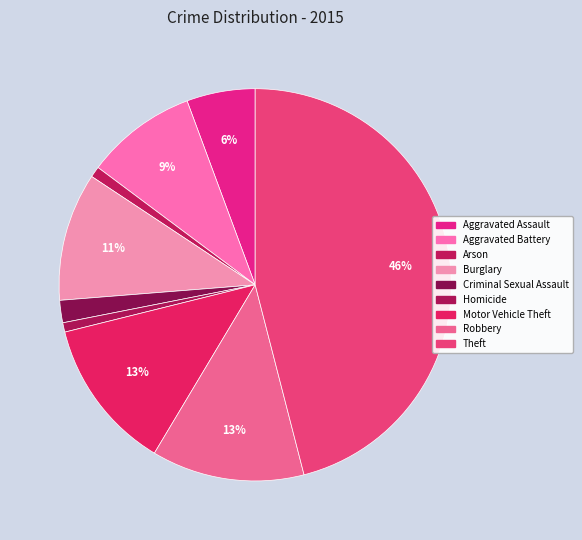

Is there a majority slice in this chart?

No